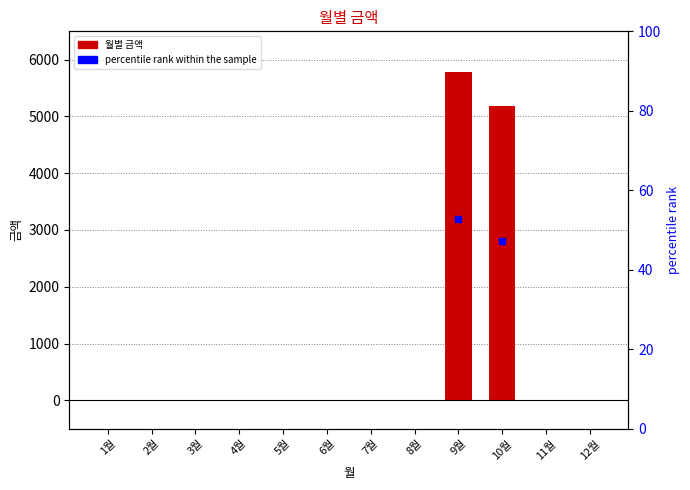

List the labels in order of value, largest first.

9월, 10월, 1월, 2월, 3월, 4월, 5월, 6월, 7월, 8월, 11월, 12월